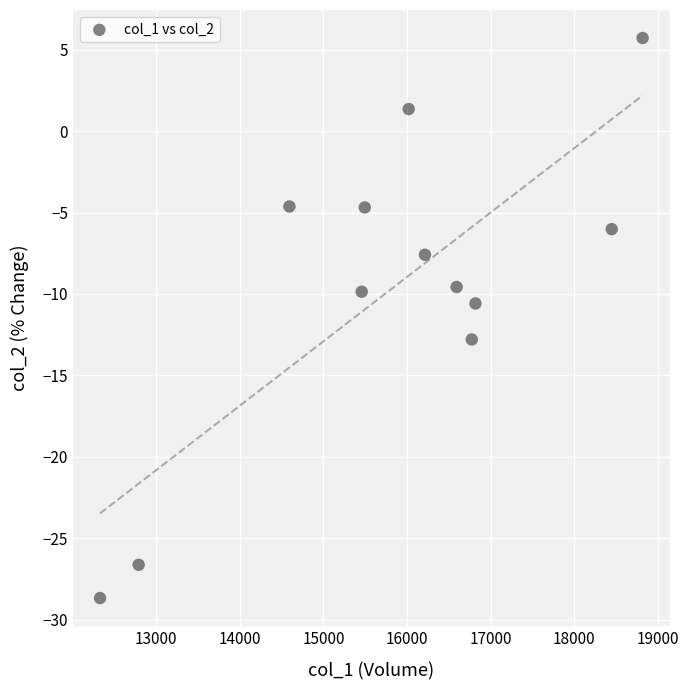

What Y value in the scatter plot is closest to -11?

-10.6